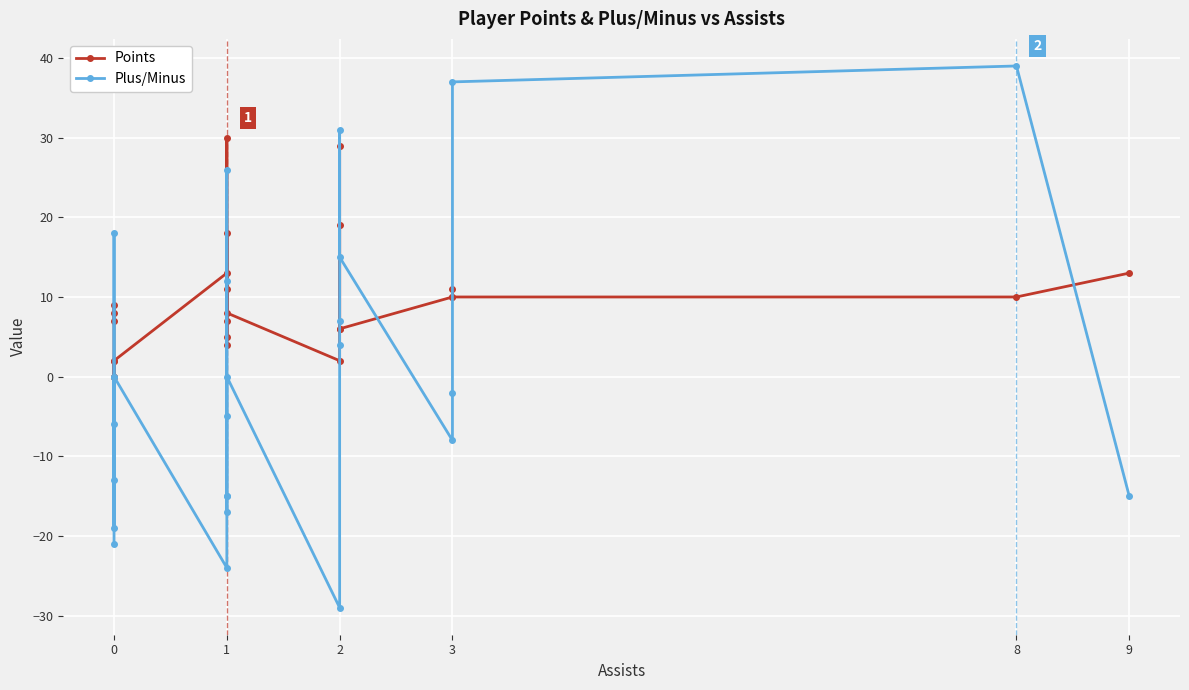

After their last crossing, which series has the higher values: Plus/Minus or Points?

Points